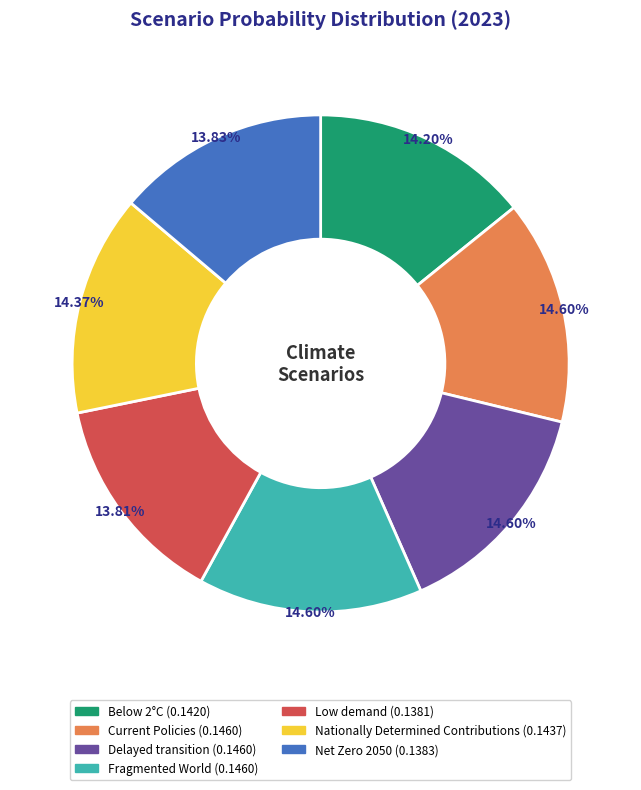

To the nearest percent, what is the difference between the largest and smallest slice percentages?

1%